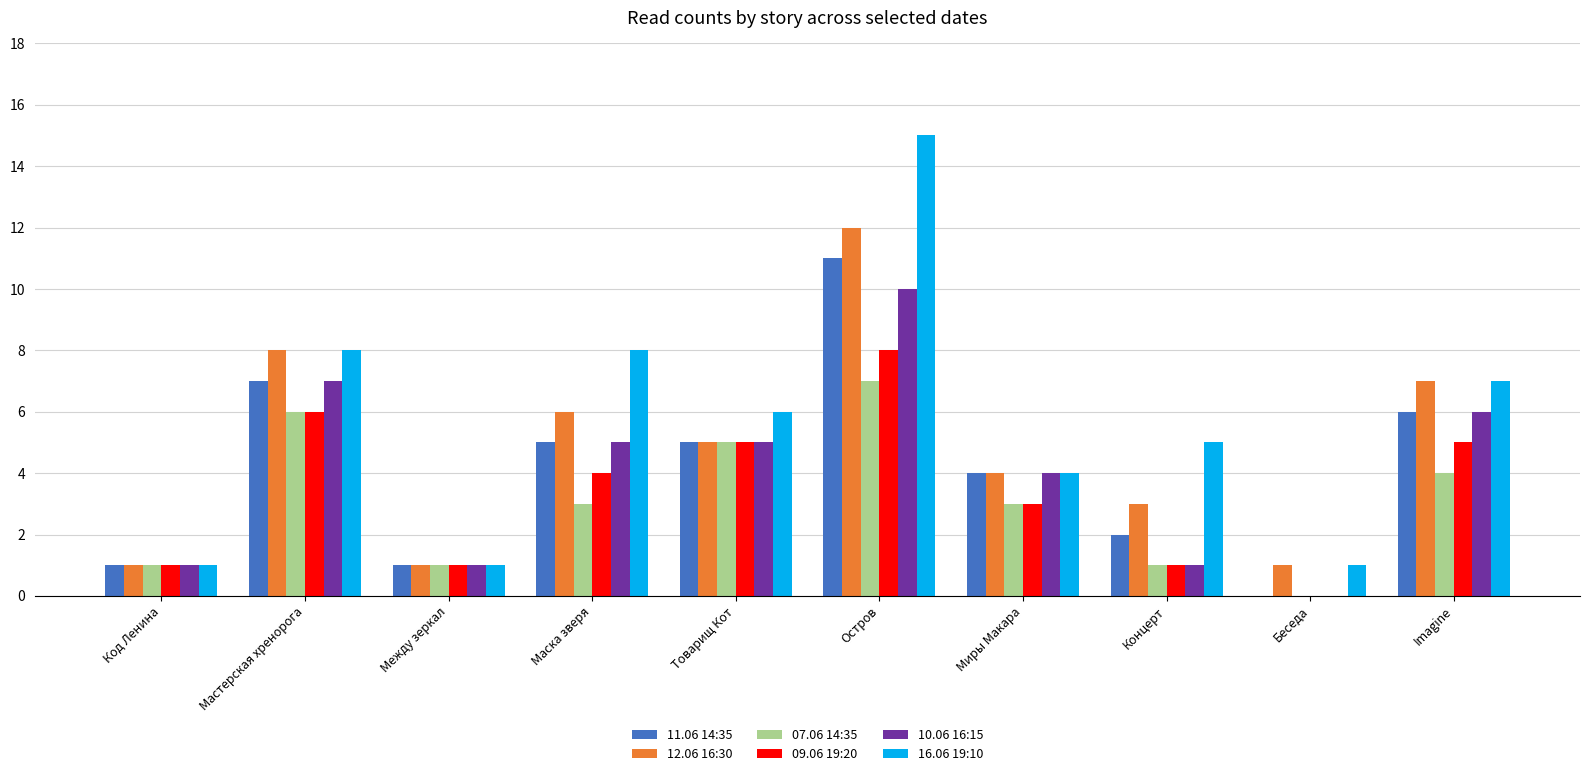

What is the maximum value shown in the chart?

15